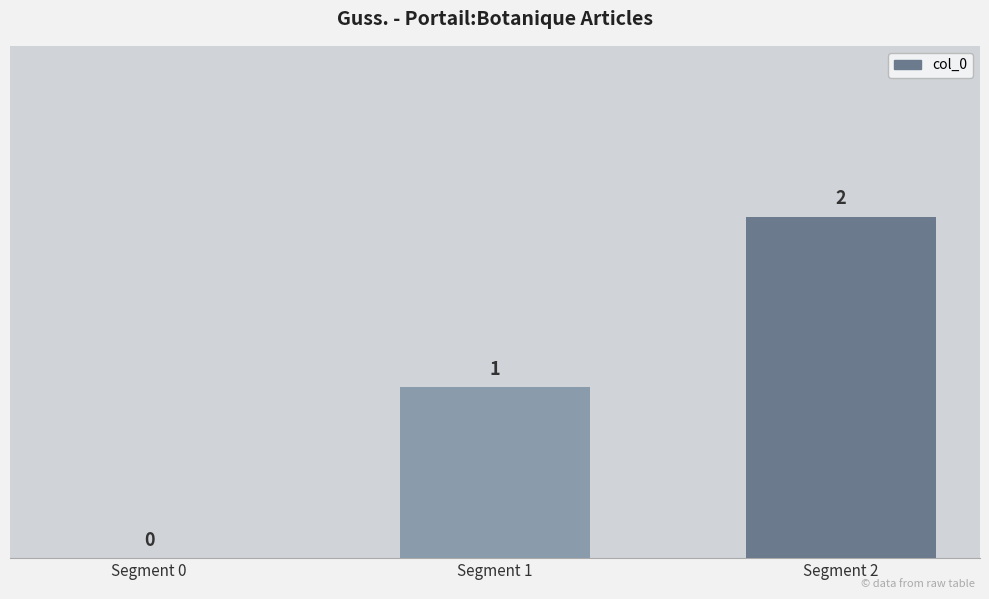

Are the bars grouped side by side (vs. stacked)?

No